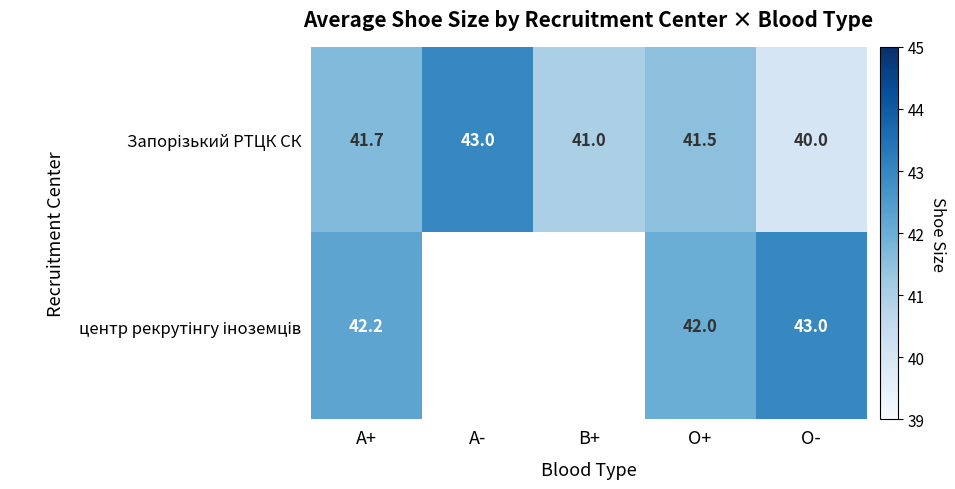

At which label does Запорізький РТЦК СК first exceed 41?

А+